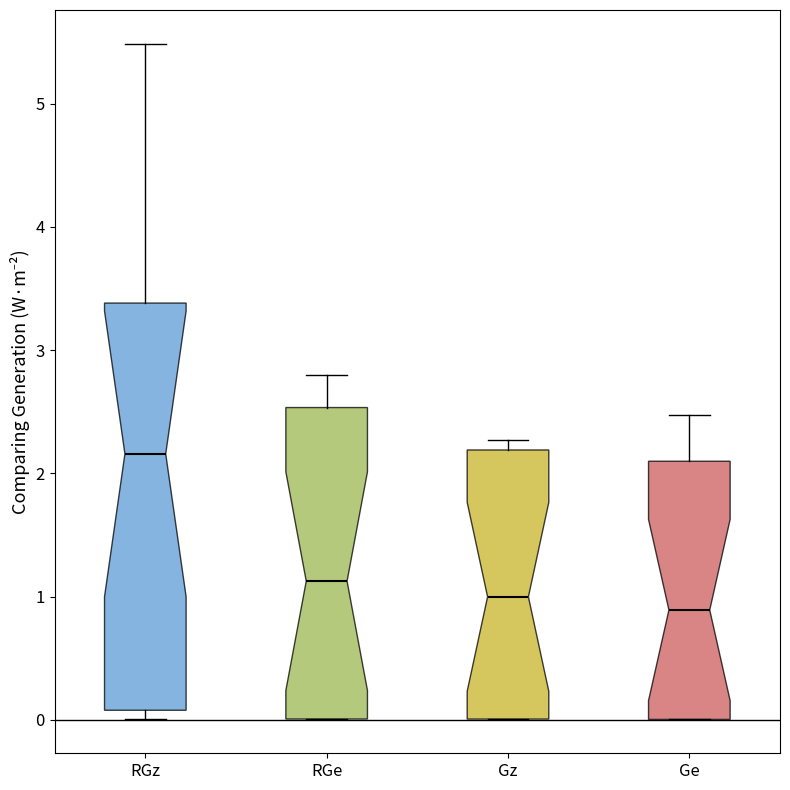

Where is the lower edge of the box for Gz on the y-axis? The values are not printed on the chart, so give them approximately, as read against the axis.

0.0